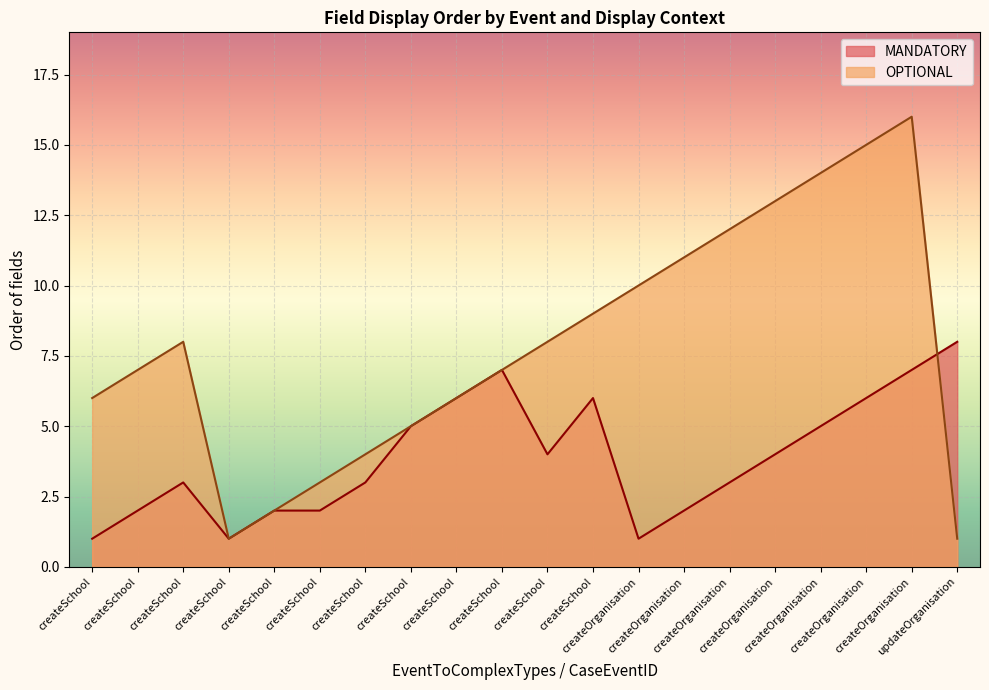

Rank the series at updateOrganisation from highest to lowest value.

MANDATORY, OPTIONAL